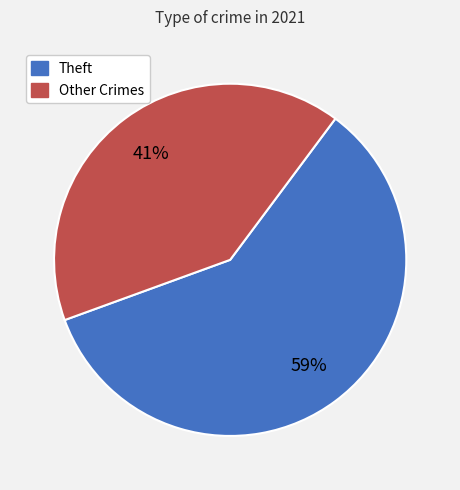

Is there a majority slice in this chart?

Yes